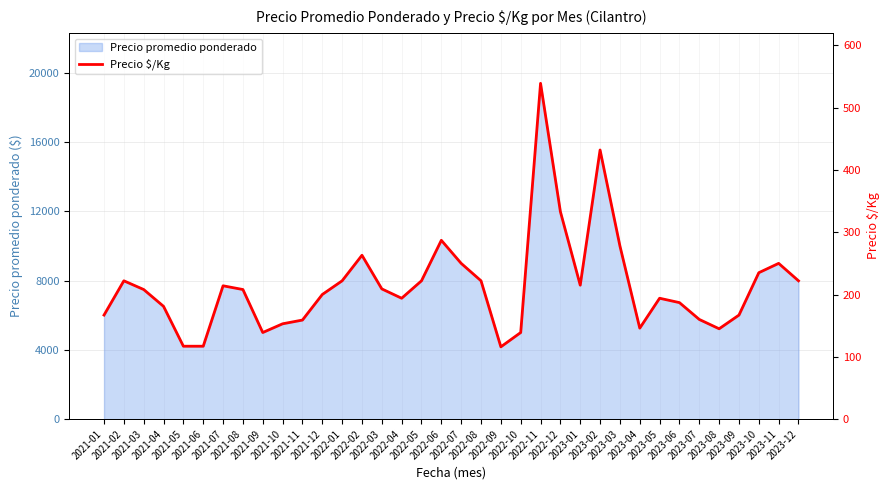

At which category does the chart reach its minimum across all series?

2022-09